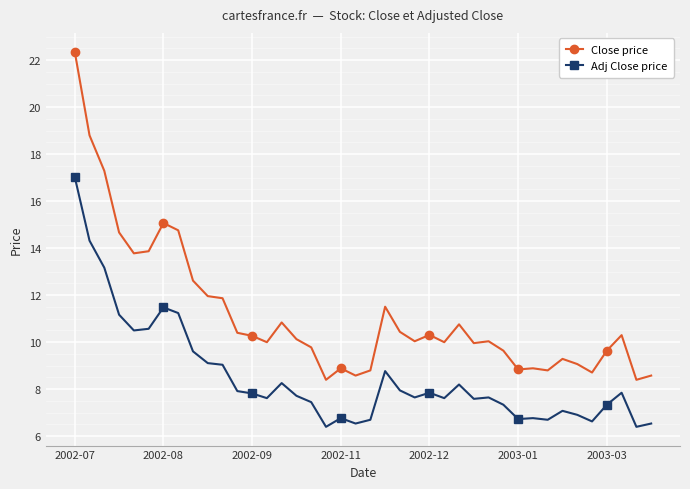

What is the lowest value of the Close price series?

8.4